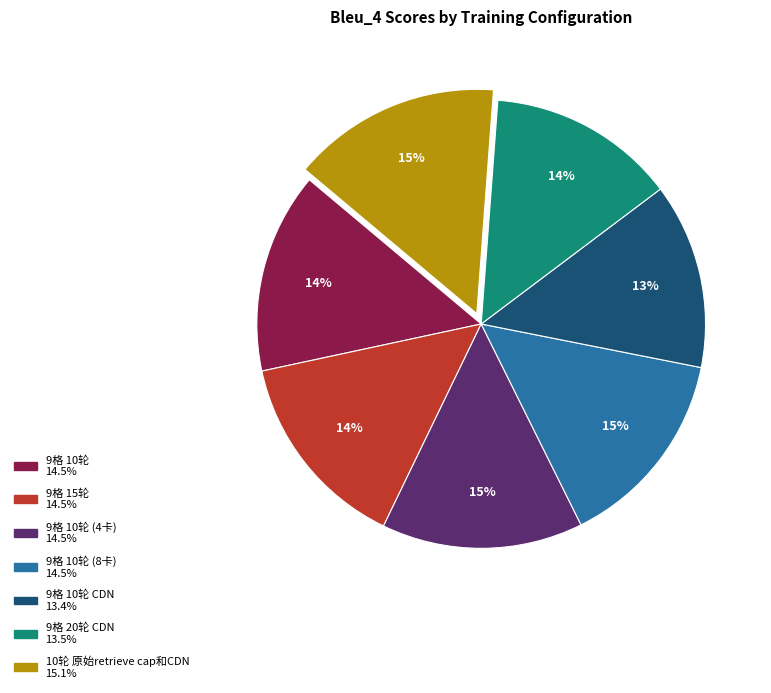

How many segments does this pie chart have?

7